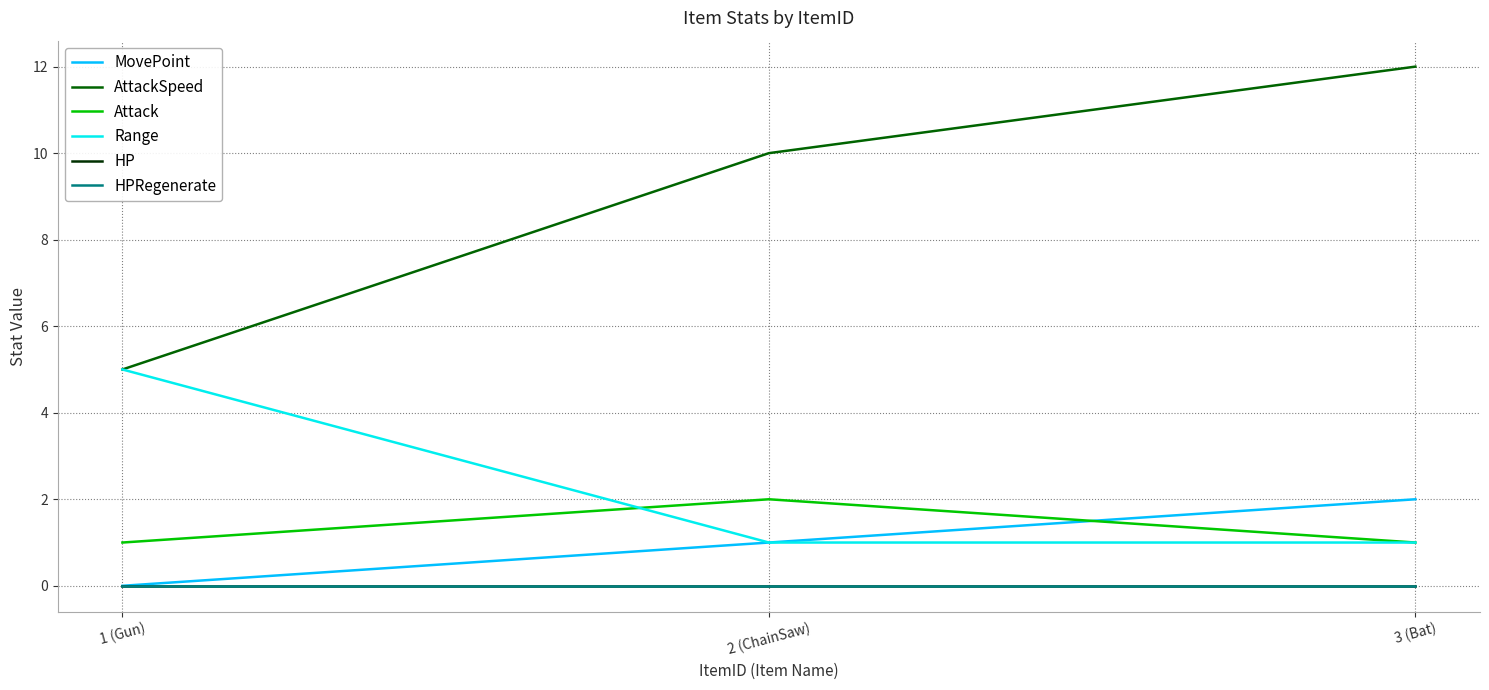

True or false: Range has a value of 1 at 2 (ChainSaw).

True